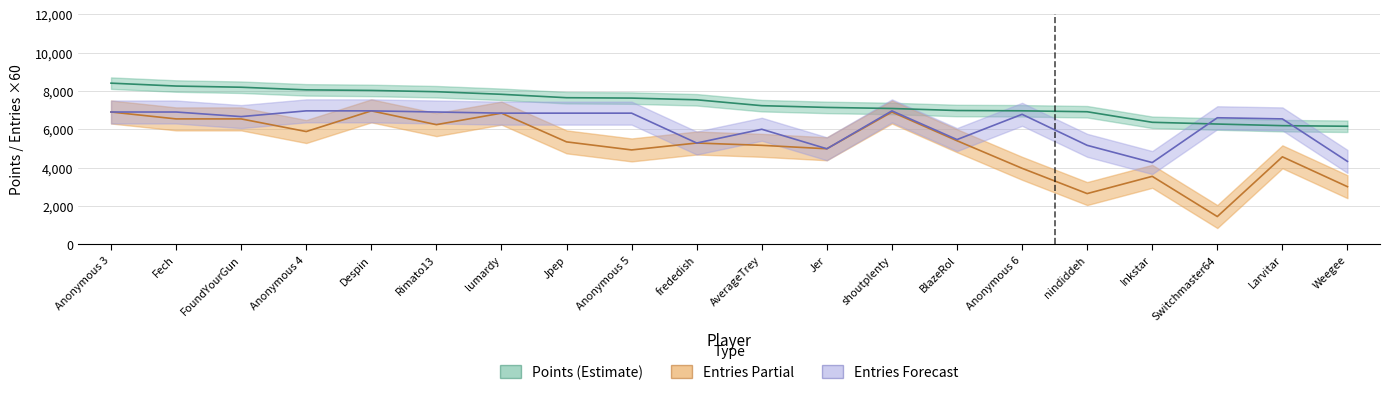

The value of Points at Weegee is 6156. True or false?

True